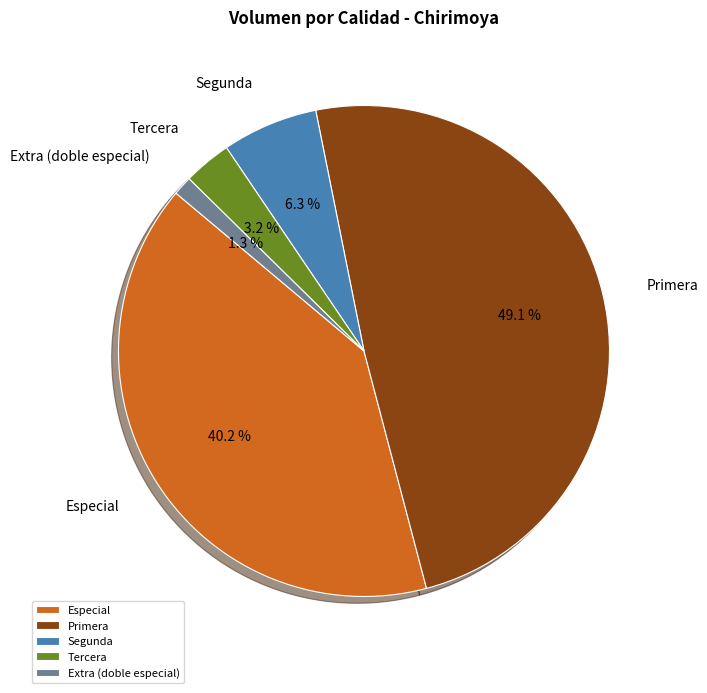

How much of the chart is everything except Especial?

59.8%